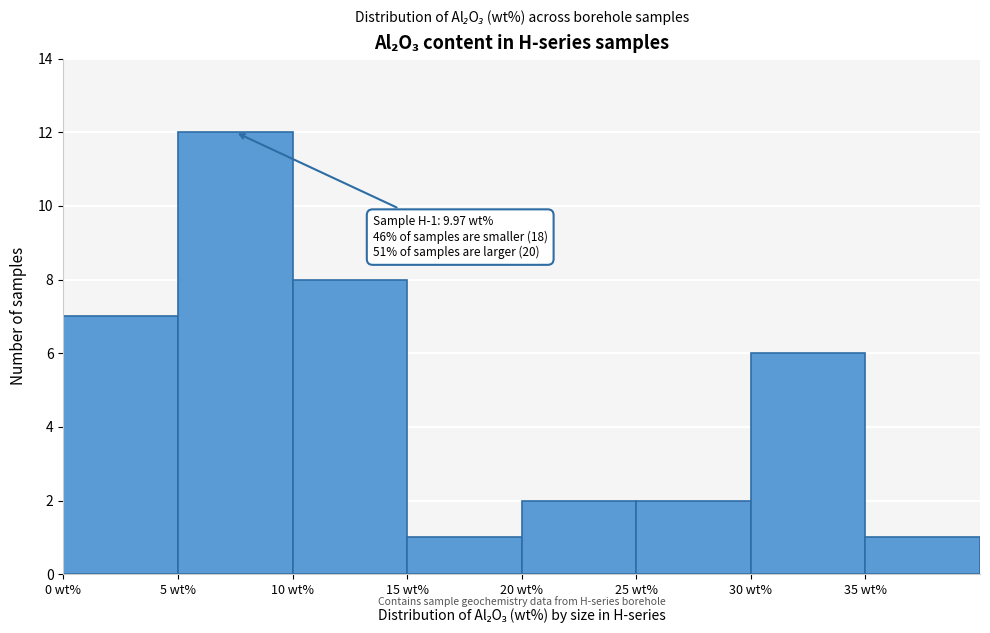

Over which range of the x-axis is the bar tallest?

5 to 10